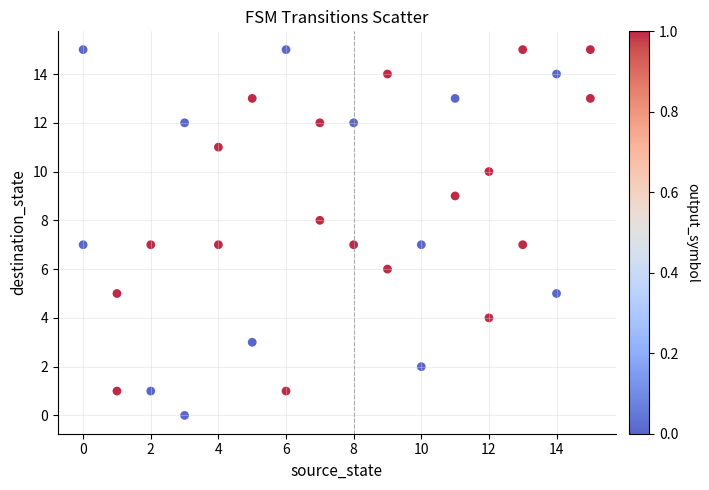

What is the range of X values (max minus min)?

15